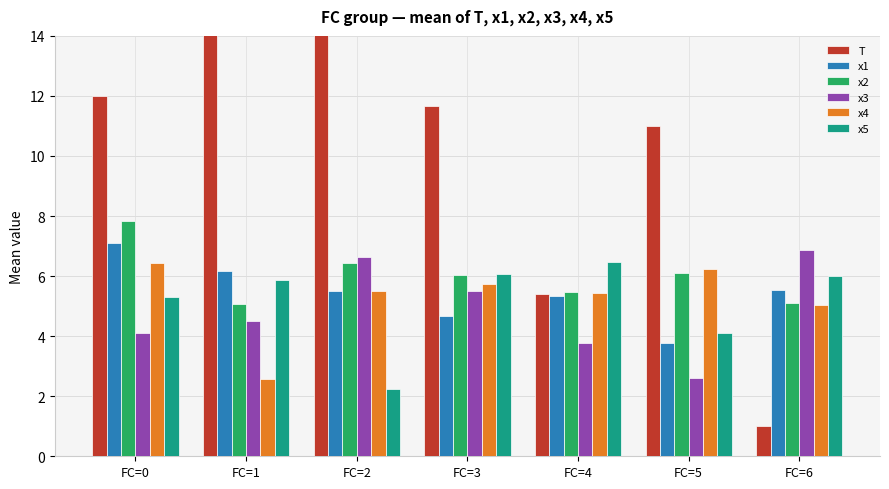

Reading left to right, what are all the values shown in this chart?

T: FC=0=12.0	FC=1=18.0	FC=2=18.0	FC=3=11.7	FC=4=5.4	FC=5=11.0	FC=6=1.0
x1: FC=0=7.1	FC=1=6.2	FC=2=5.5	FC=3=4.7	FC=4=5.3	FC=5=3.8	FC=6=5.5
x2: FC=0=7.8	FC=1=5.1	FC=2=6.4	FC=3=6.0	FC=4=5.5	FC=5=6.1	FC=6=5.1
x3: FC=0=4.1	FC=1=4.5	FC=2=6.6	FC=3=5.5	FC=4=3.8	FC=5=2.6	FC=6=6.9
x4: FC=0=6.4	FC=1=2.6	FC=2=5.5	FC=3=5.7	FC=4=5.4	FC=5=6.2	FC=6=5.0
x5: FC=0=5.3	FC=1=5.9	FC=2=2.2	FC=3=6.1	FC=4=6.5	FC=5=4.1	FC=6=6.0